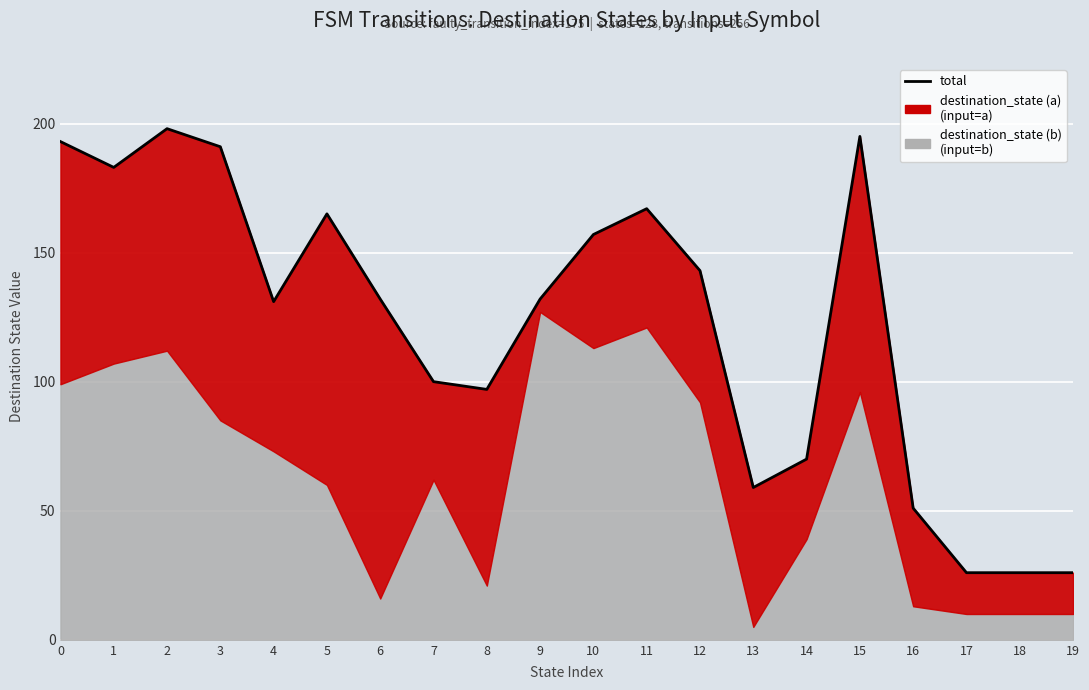

How many categories are shown in the chart?

20